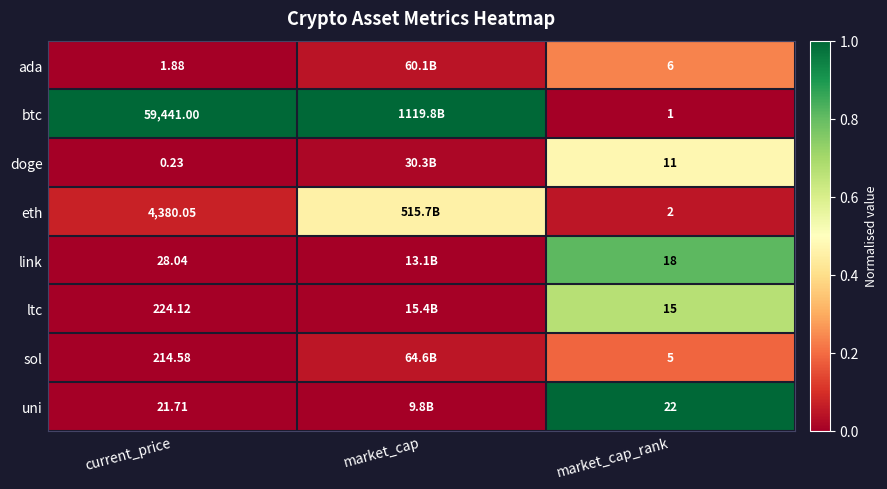

At current_price, list the series in order from smallest to largest.

doge, ada, uni, link, sol, ltc, eth, btc